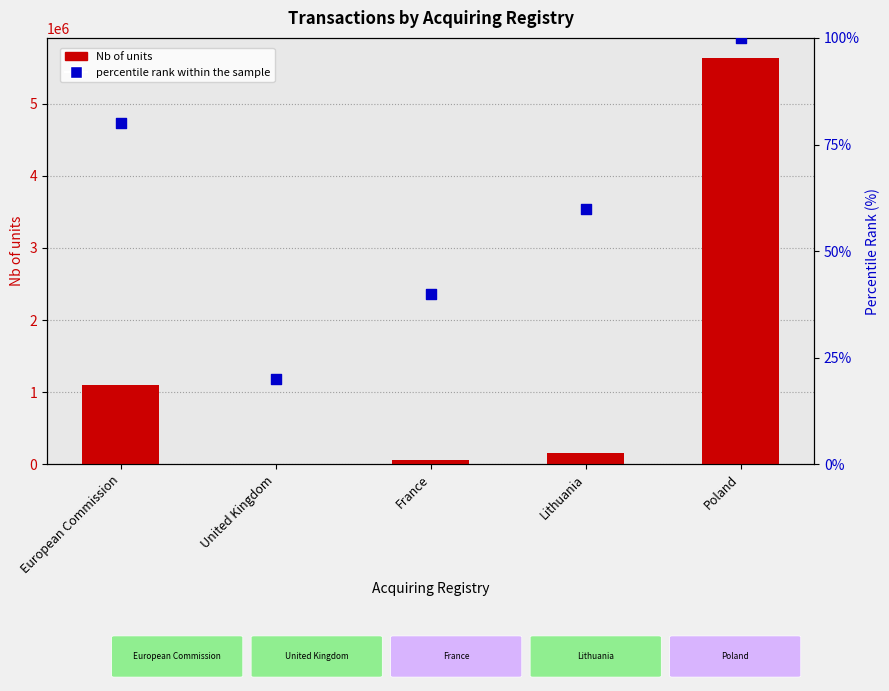

What are all the series names shown in the legend?

Nb of units, percentile rank within the sample